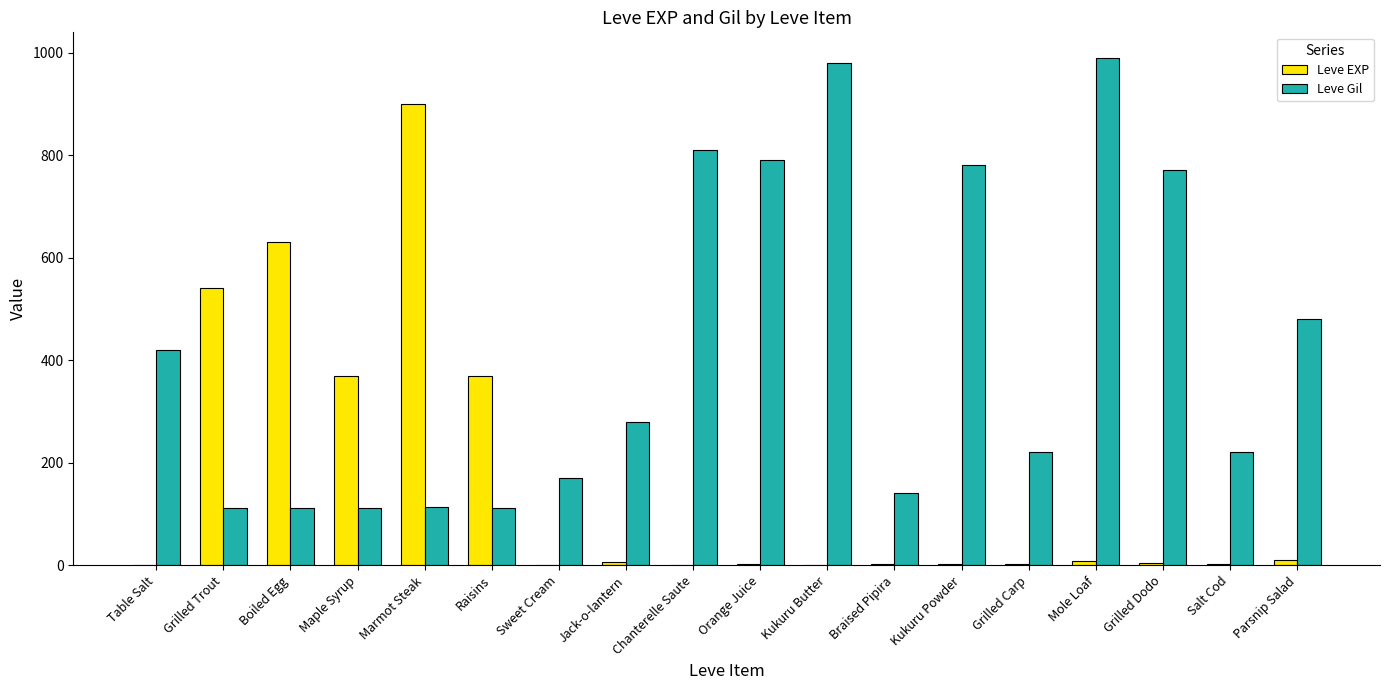

The Leve Gil series shows 237 at Braised Pipira. True or false?

False